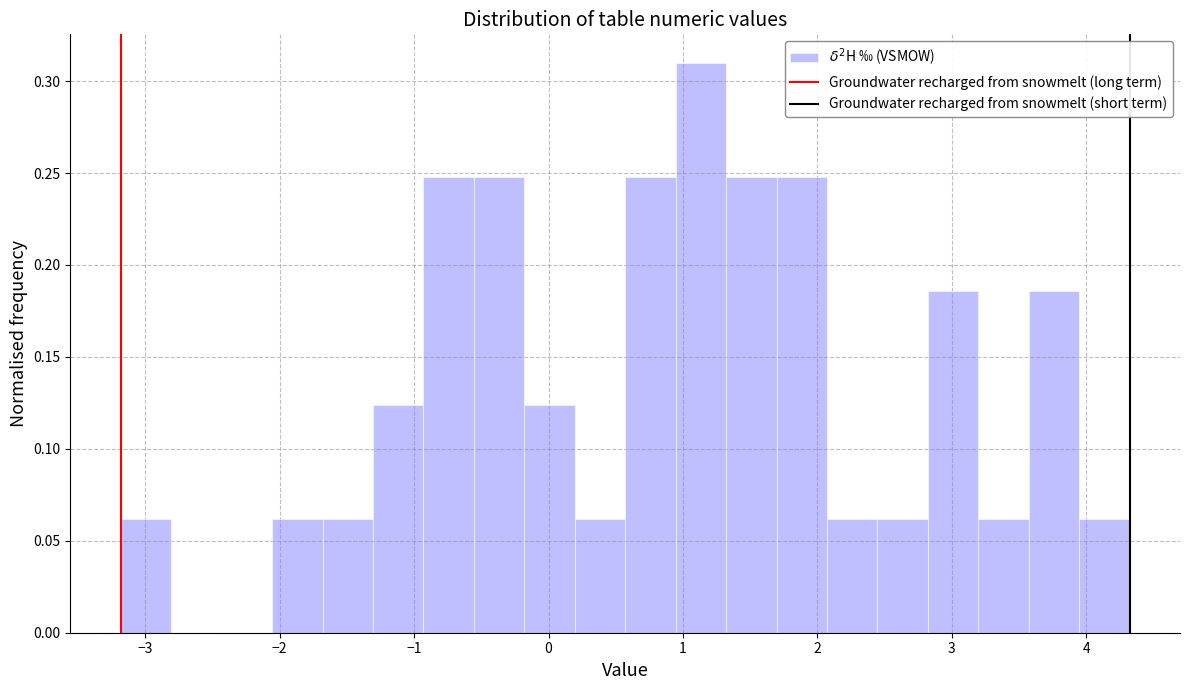

Read against the x-axis, roughly where is the centre of the tallest bar?

1.1